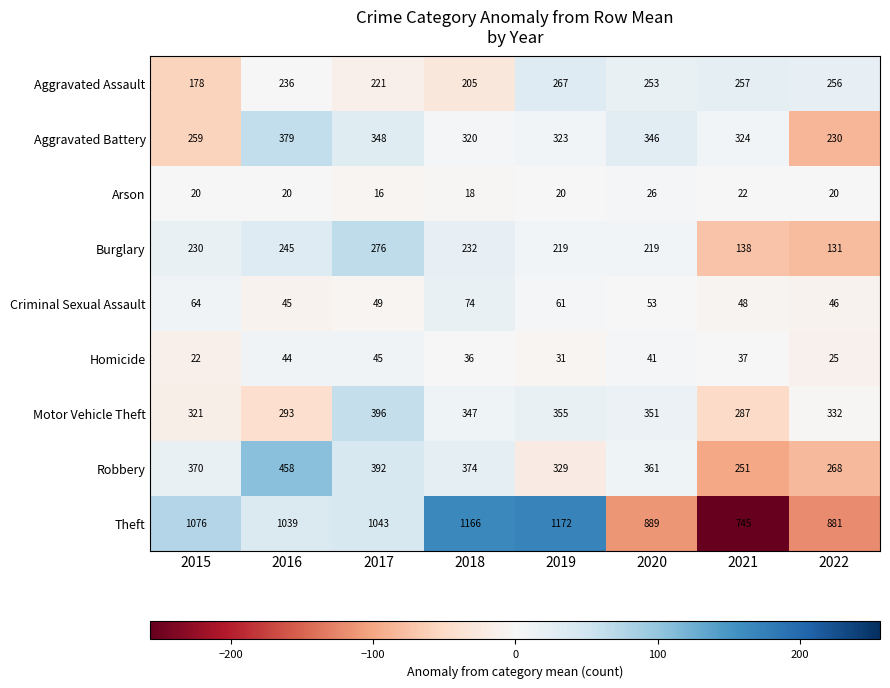

At which label is Aggravated Assault closest to 222?

2017